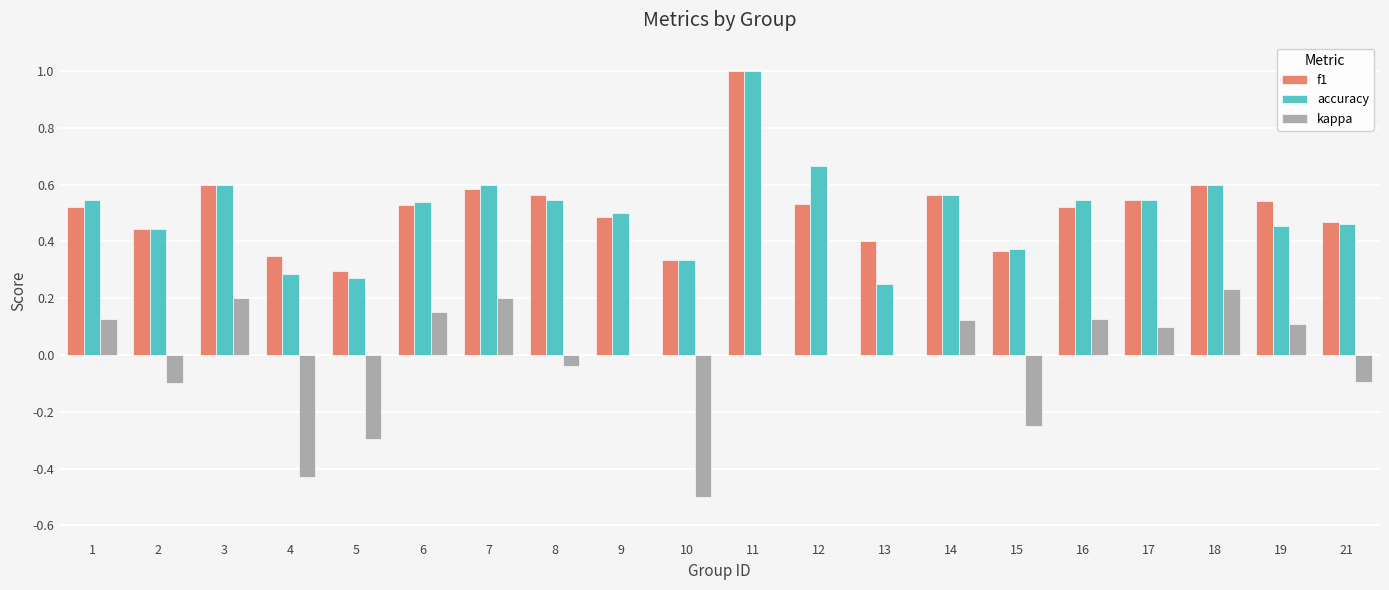

At which category is the sum across all series the highest?

11